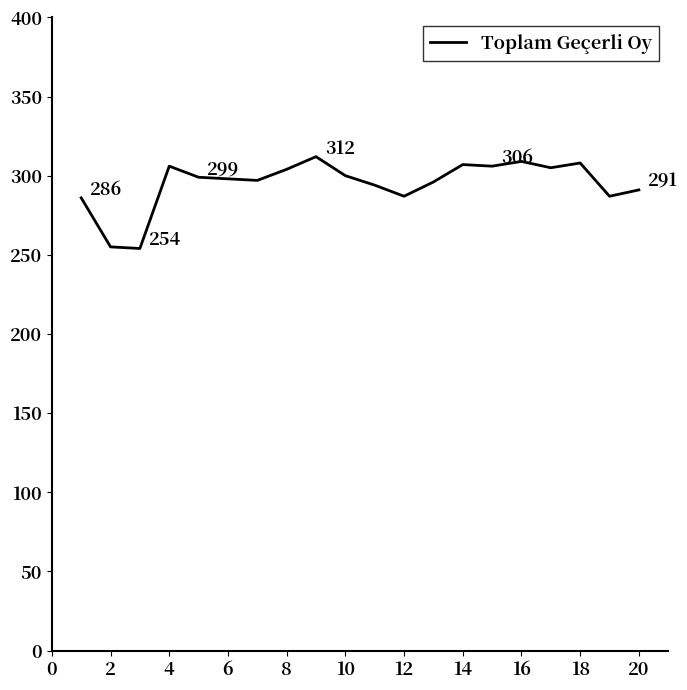

How many lines are shown in the chart?

1